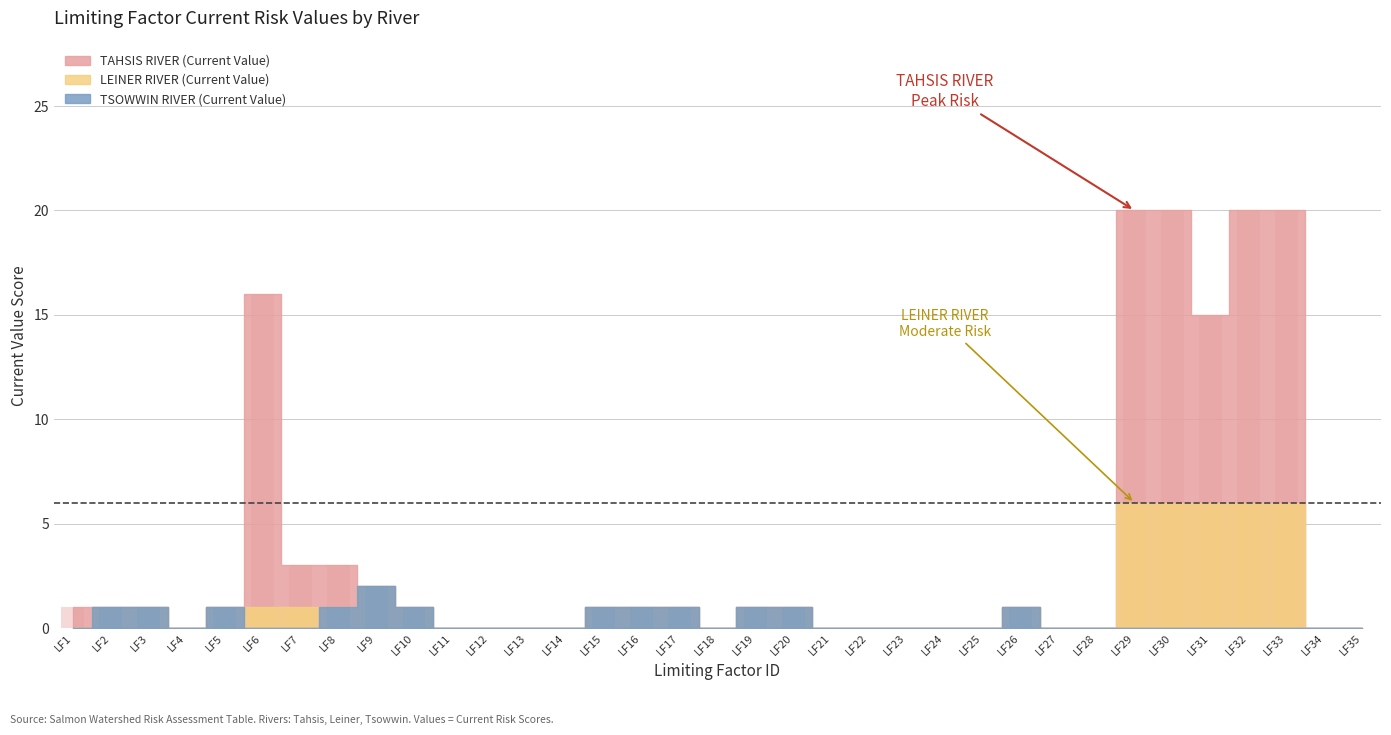

How many positive values does the LEINER RIVER (Current Value) series have?

19